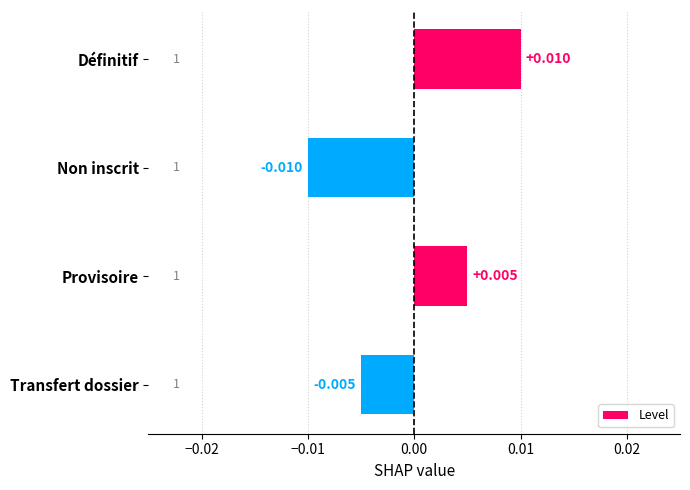

What is the label of the 4th bar from the top?

Transfert dossier